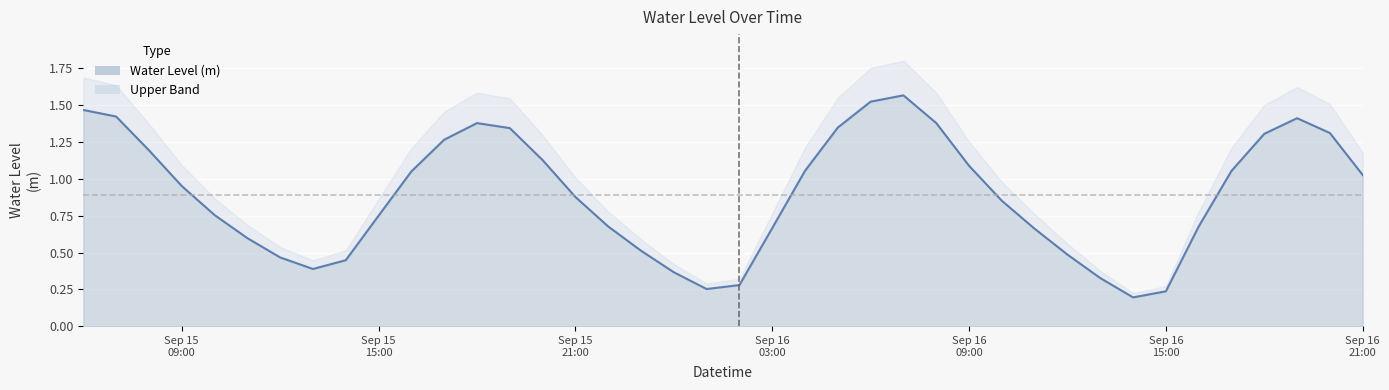

How many lines are shown in the chart?

1